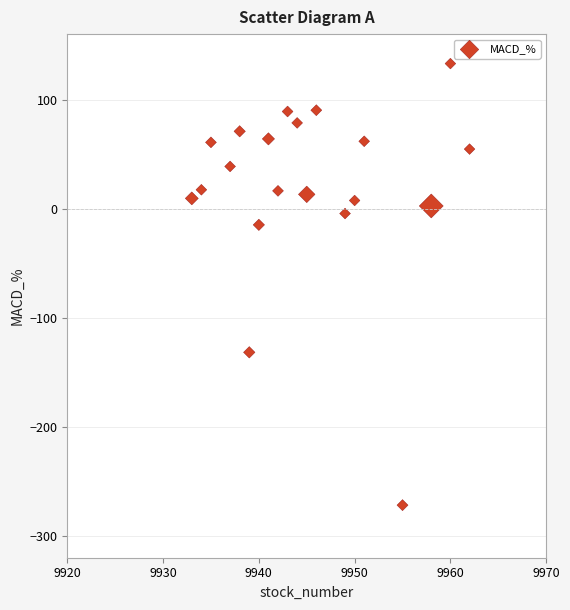

What Y value in the scatter plot is closest to -69?

-14.8